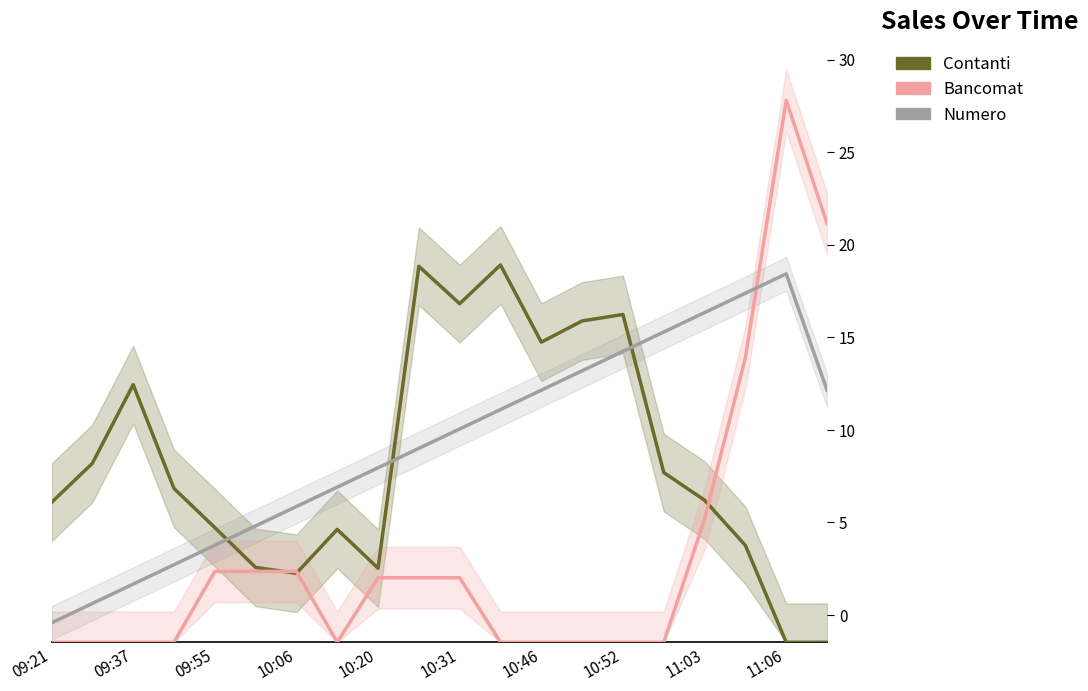

How many interior local peaks does the Bancomat series have?

1